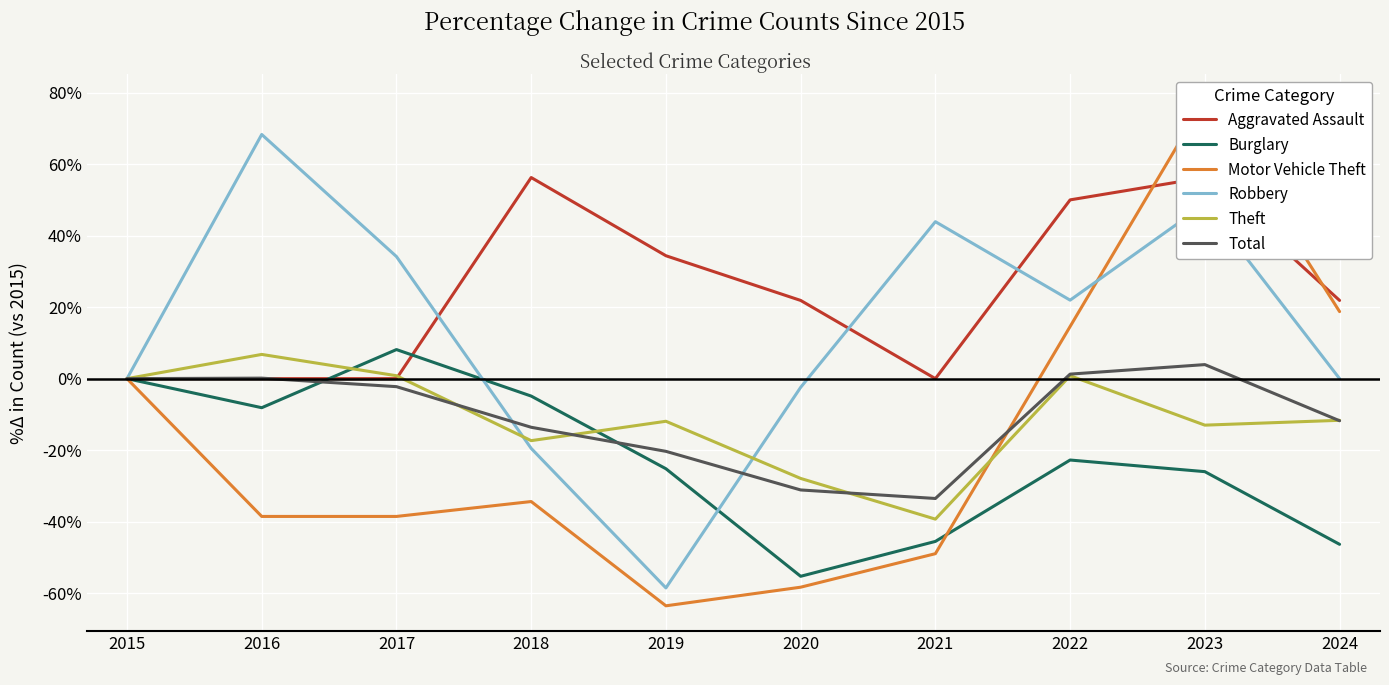

Where does the Aggravated Assault series first go above 21?

2018